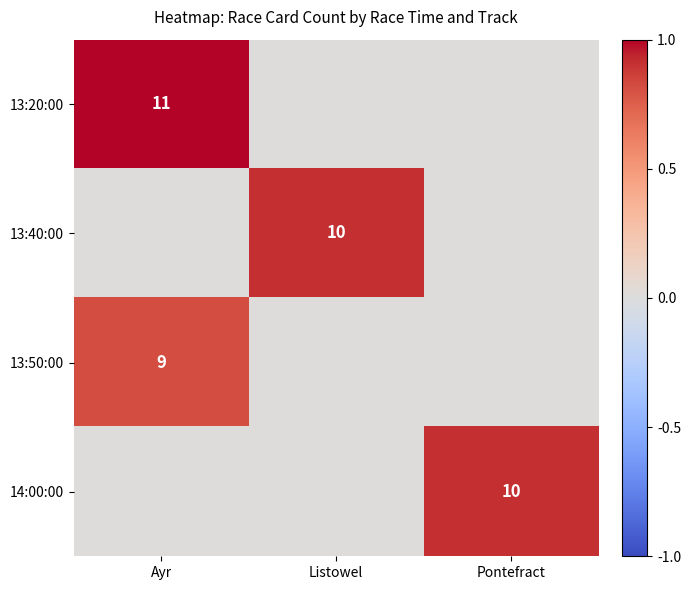

Is the value of 13:40:00 at Listowel greater than the value of 13:20:00 at Ayr?

No